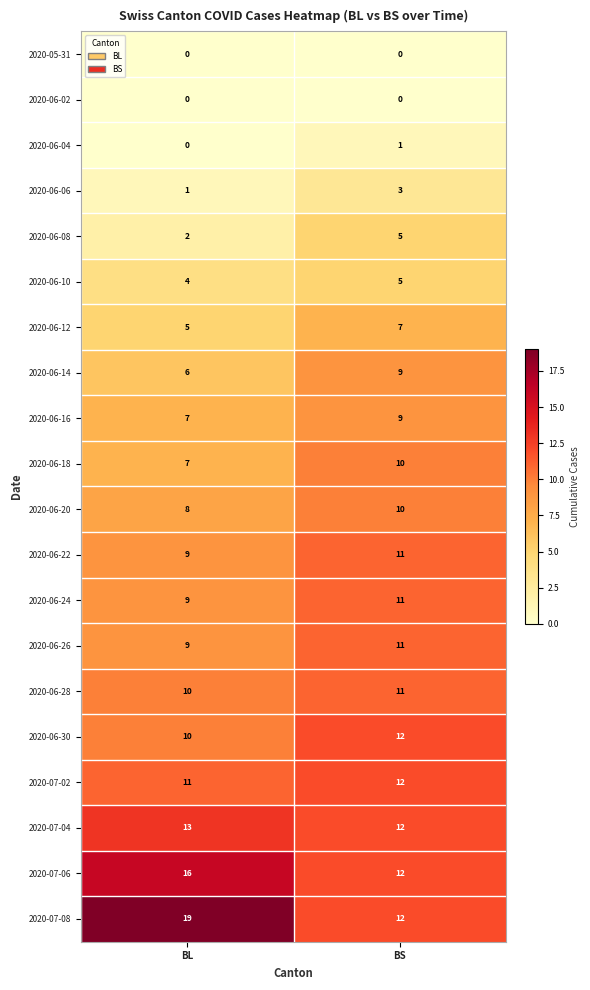

What is the difference between the highest and lowest values at BS?

12